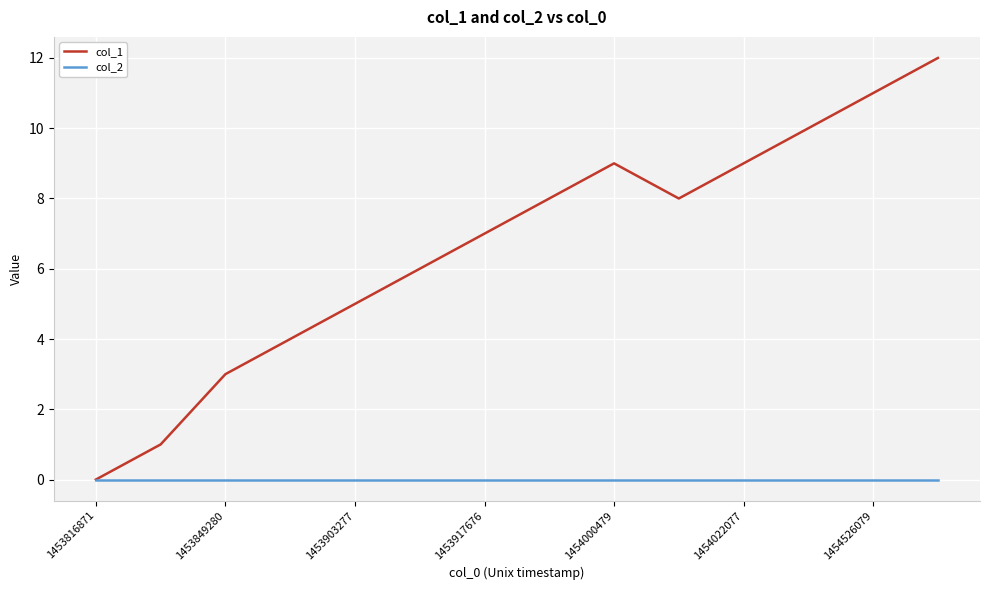

Rank the series by their maximum value, from highest to lowest.

col_1, col_2